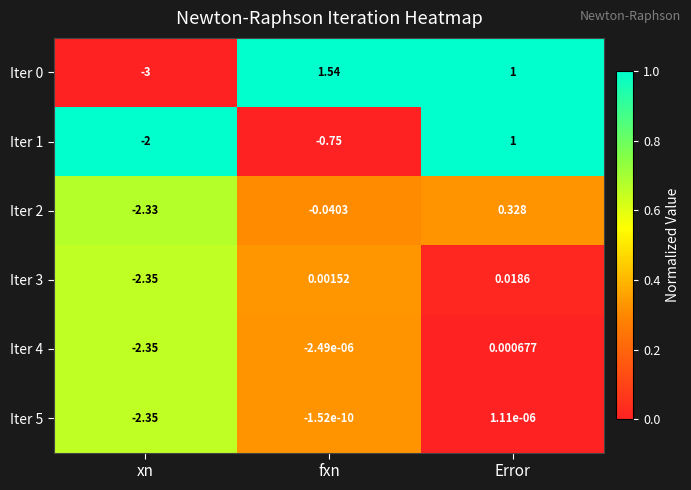

At which category is the sum across all series the highest?

Error